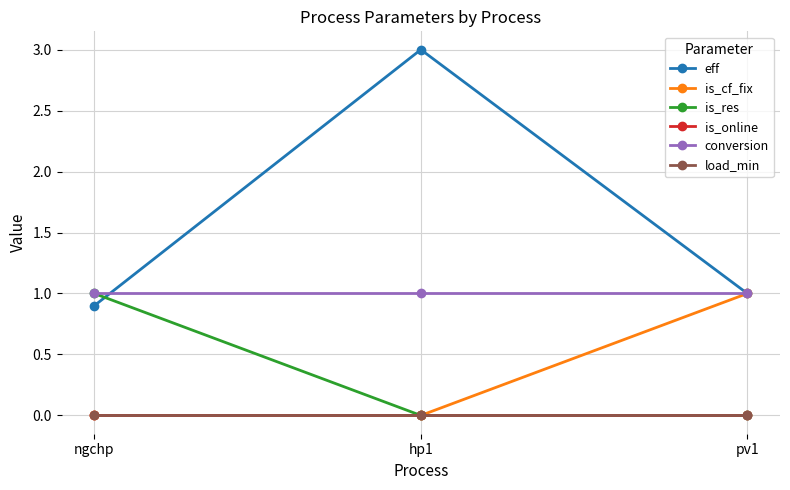

Reading right to left, transcribe all the data shown in this chart.

eff: pv1=1.0	hp1=3.0	ngchp=0.9
is_cf_fix: pv1=1.0	hp1=0.0	ngchp=0.0
is_res: pv1=0.0	hp1=0.0	ngchp=1.0
is_online: pv1=0.0	hp1=0.0	ngchp=0.0
conversion: pv1=1.0	hp1=1.0	ngchp=1.0
load_min: pv1=0.0	hp1=0.0	ngchp=0.0